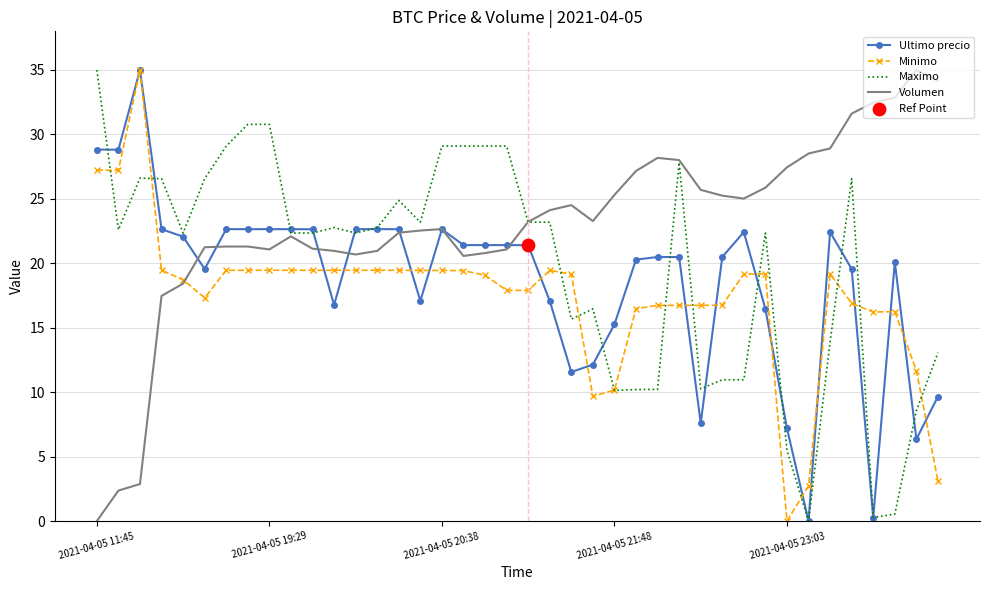

What is the maximum value shown in the chart?

35.0